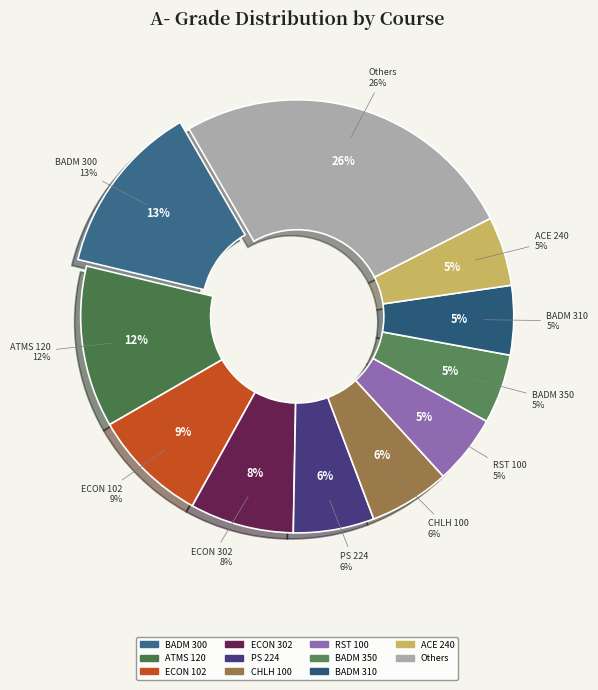

Is it true that ATMS 120 is 12% of the pie?

True